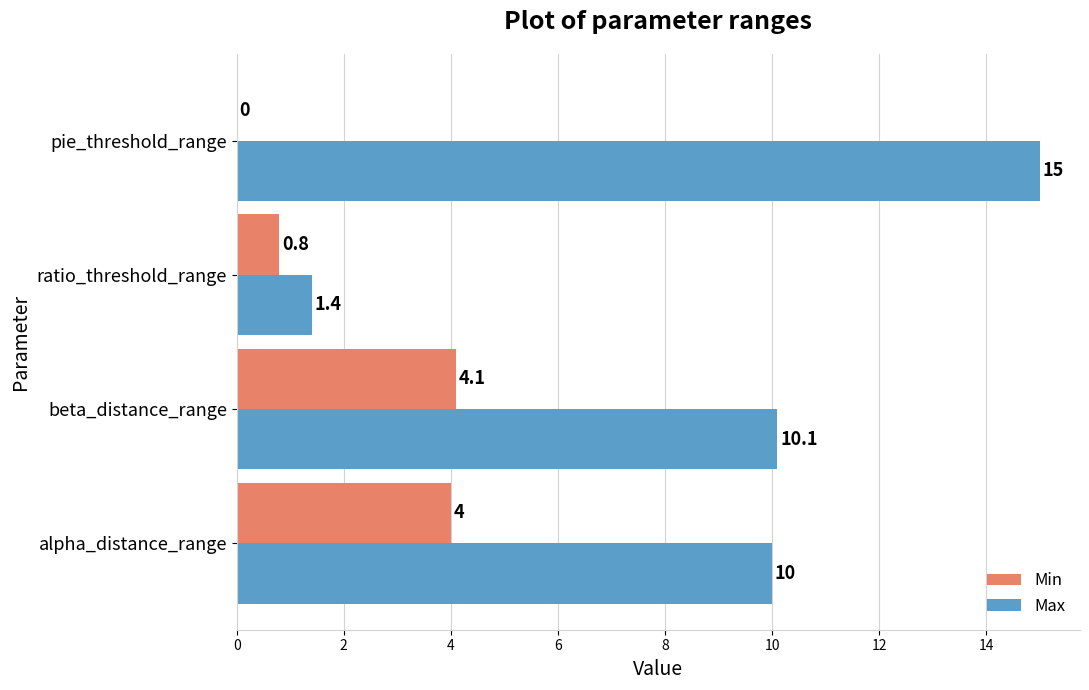

At which label does Min reach its peak?

beta_distance_range